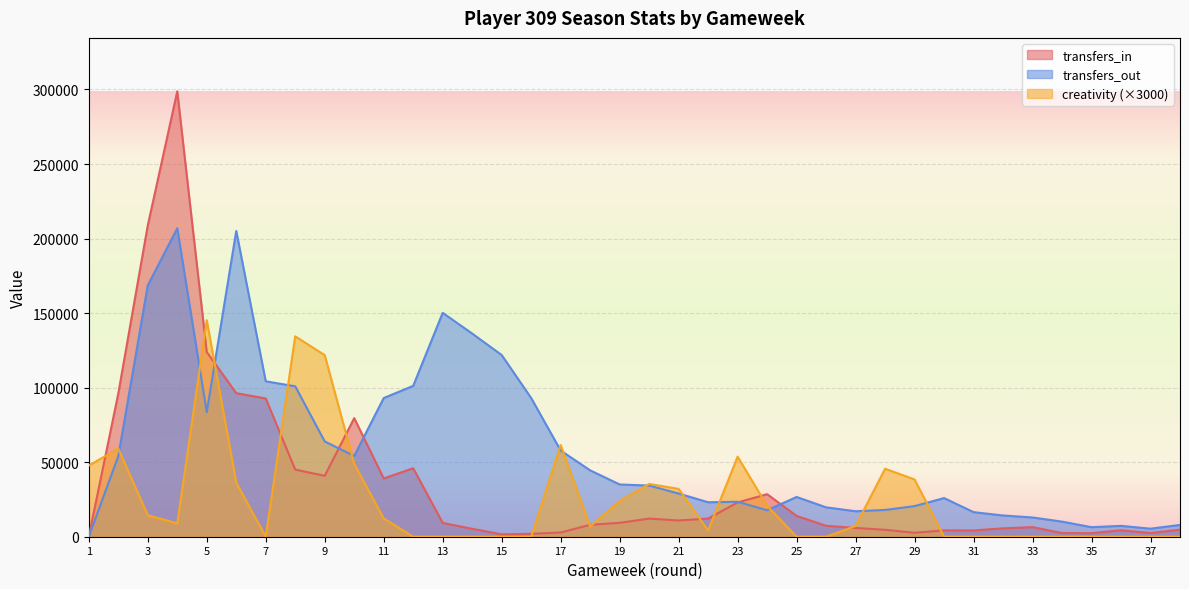

Rank the series by their maximum value, from highest to lowest.

transfers_in, transfers_out, creativity (×3000)